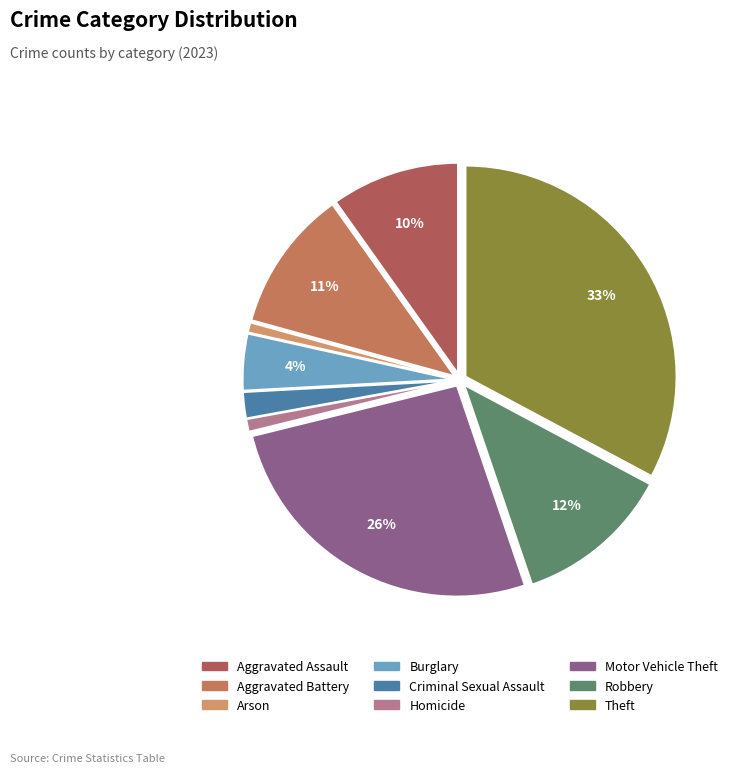

To the nearest percent, what is the average slice percentage?

11%